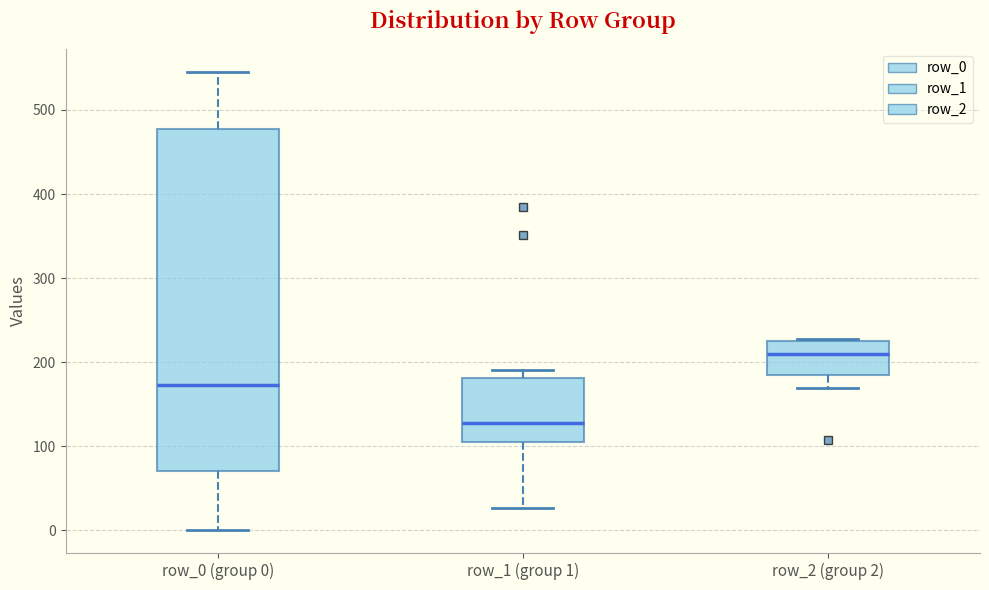

Reading left to right, read every box against the y-axis: the position of its median line, the range the box covers, and the ends of its whiskers. The values are not printed on the chart, so give them approximately, as read against the axis.

row_0 (group 0): median 170, box 70 to 480, whiskers 0 to 550
row_1 (group 1): median 130, box 100 to 180, whiskers 30 to 190
row_2 (group 2): median 210, box 180 to 220, whiskers 170 to 230